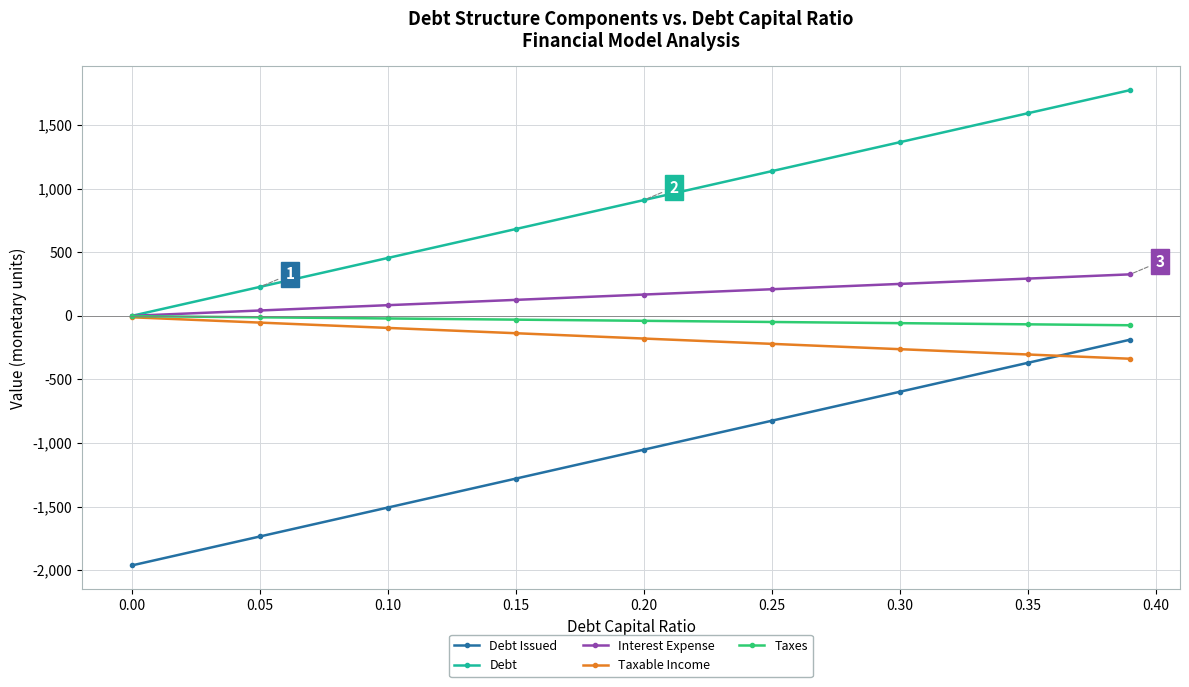

What are all the series names shown in the legend?

Debt Issued, Debt, Interest Expense, Taxable Income, Taxes